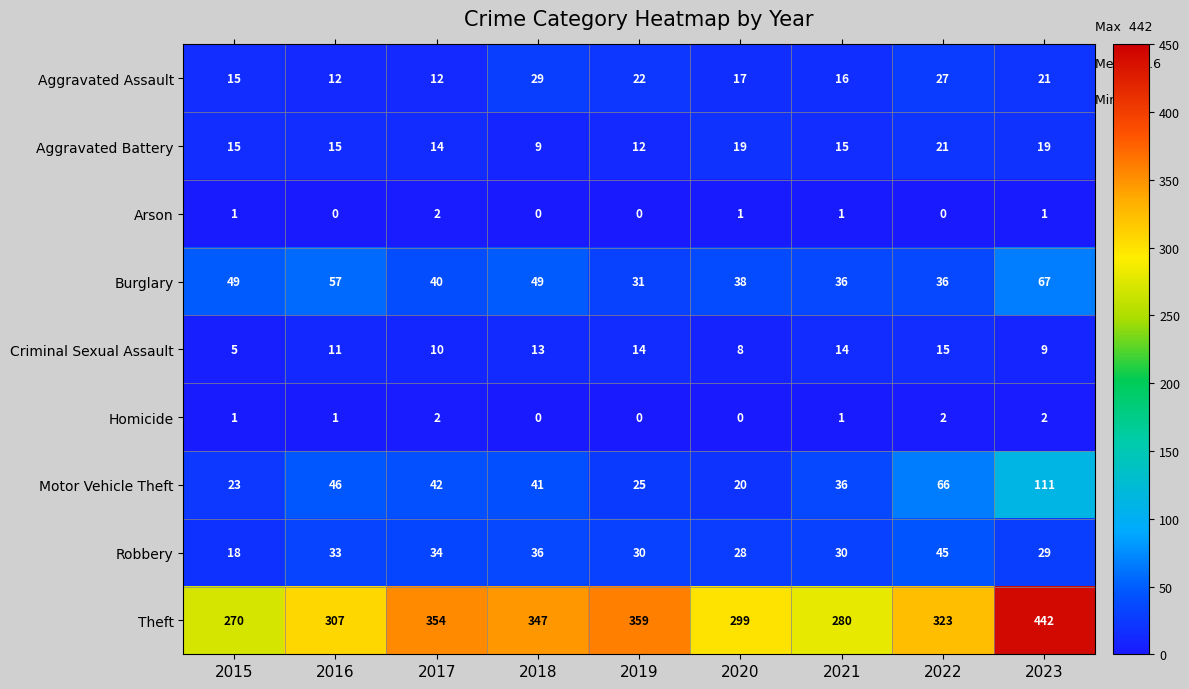

How many data points in Motor Vehicle Theft are less than 41?

4